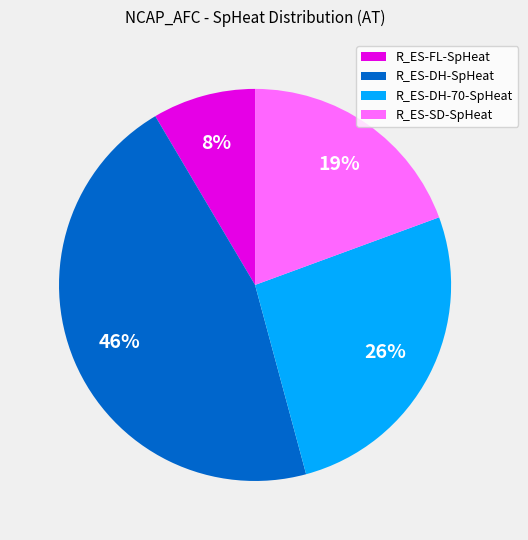

How many segments does this pie chart have?

4